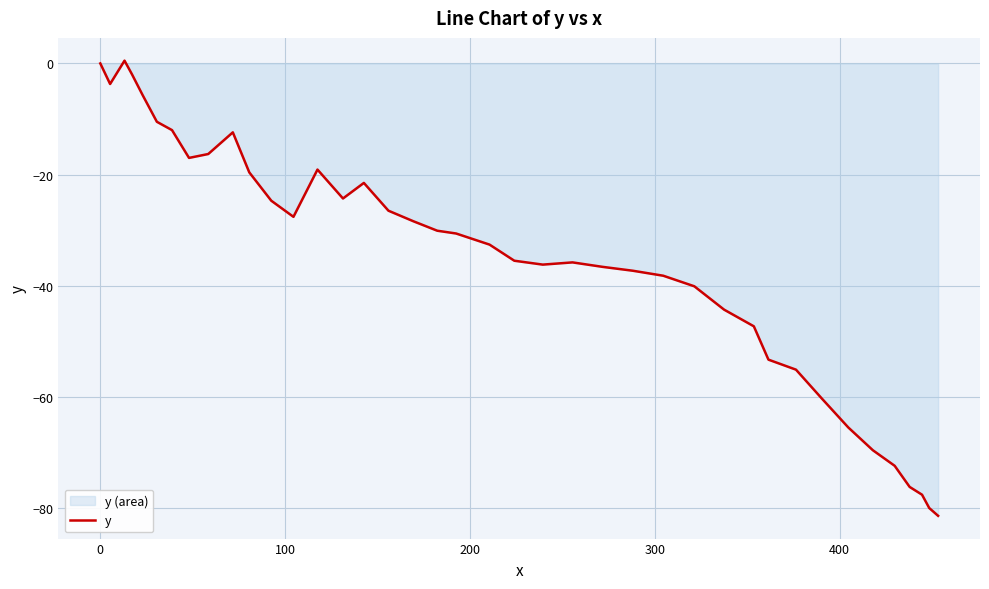

What is the sum of all values?

-1406.8